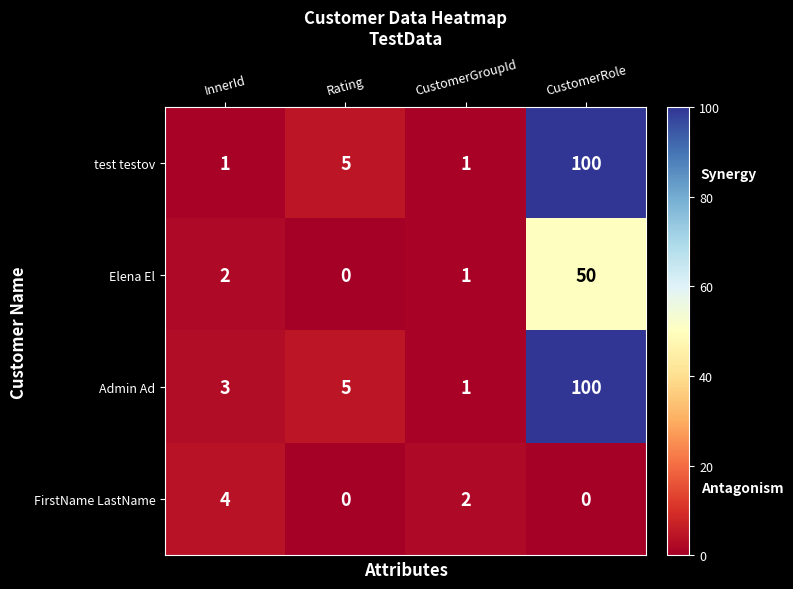

Which series has the largest total across all categories?

Admin Ad